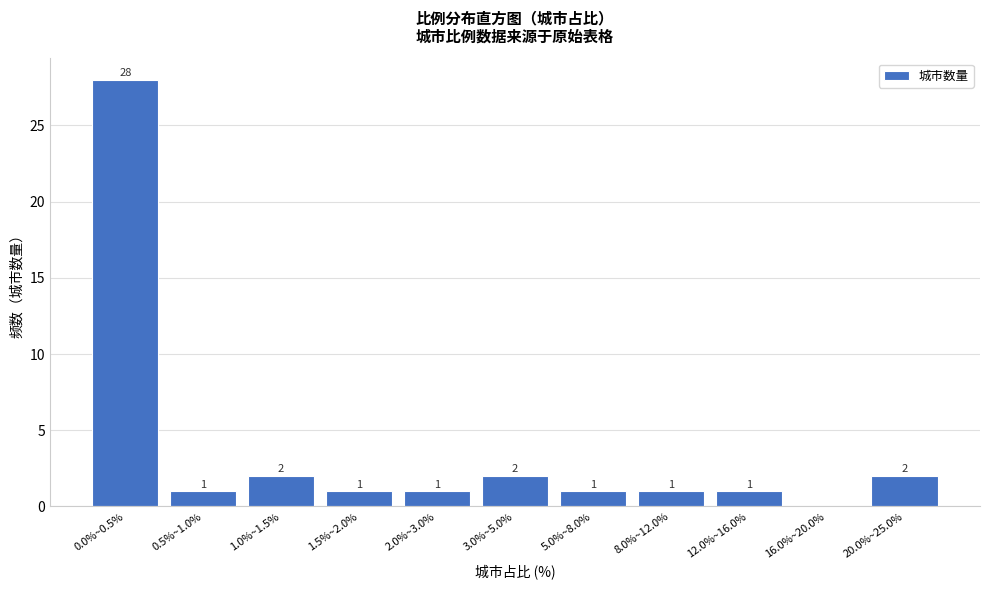

Reading left to right, list all the values displayed in this chart.

0.0%~0.5%=28	0.5%~1.0%=1	1.0%~1.5%=2	1.5%~2.0%=1	2.0%~3.0%=1	3.0%~5.0%=2	5.0%~8.0%=1	8.0%~12.0%=1	12.0%~16.0%=1	16.0%~20.0%=0	20.0%~25.0%=2